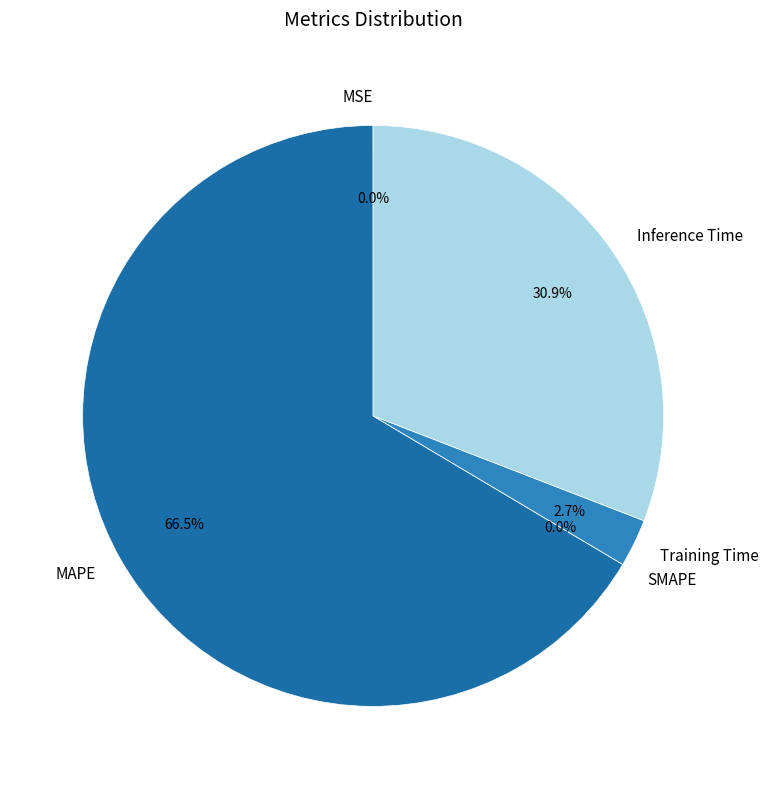

How many segments does this pie chart have?

5